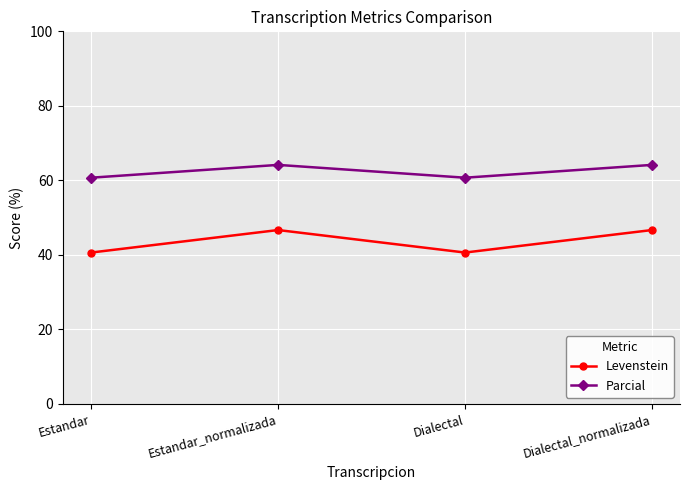

The value of Levenstein at Estandar is 14.0. True or false?

False